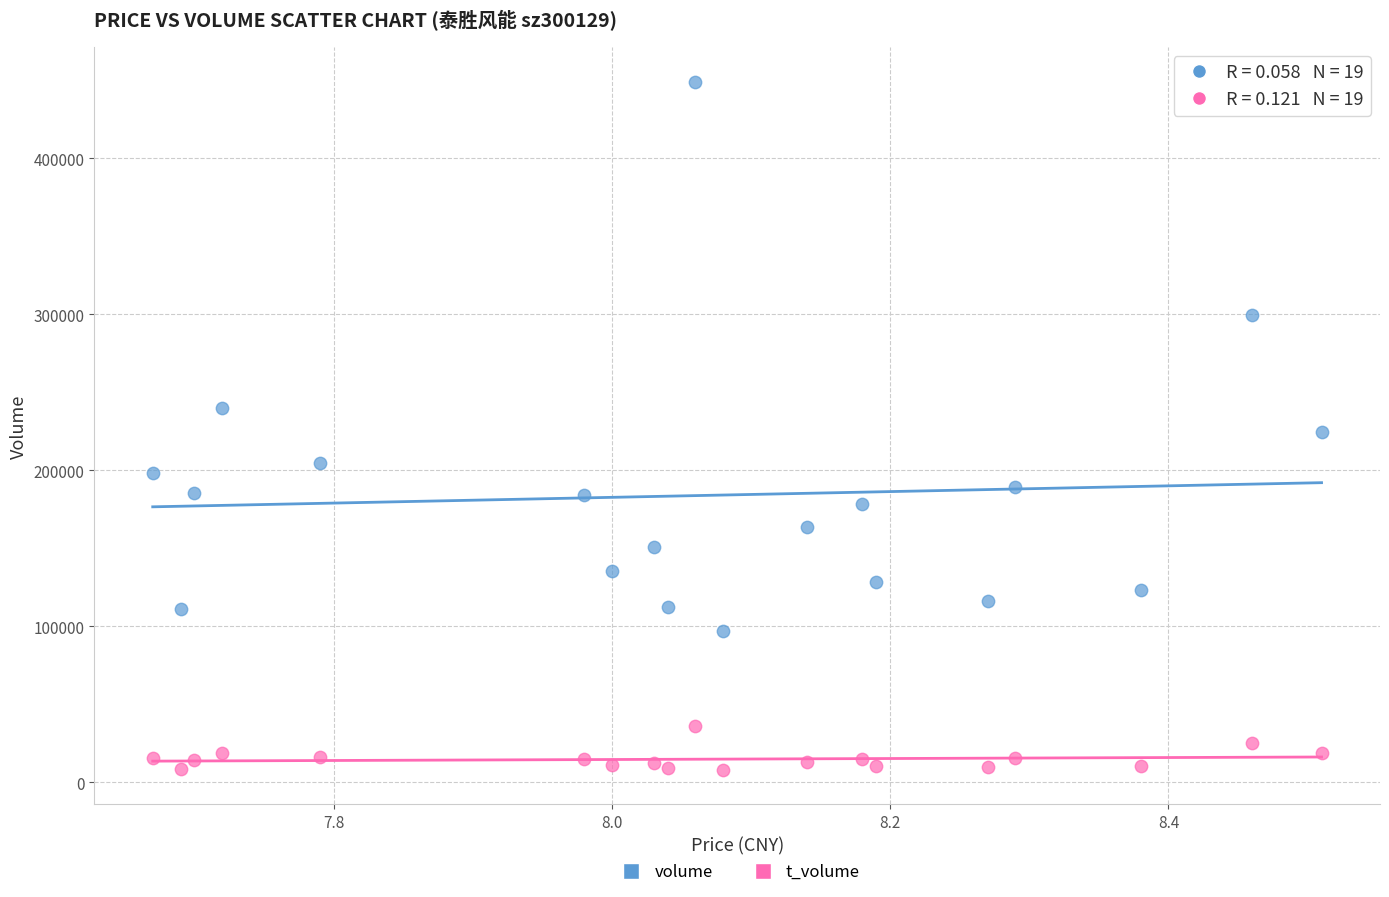

Which series has the widest spread of Y values?

volume